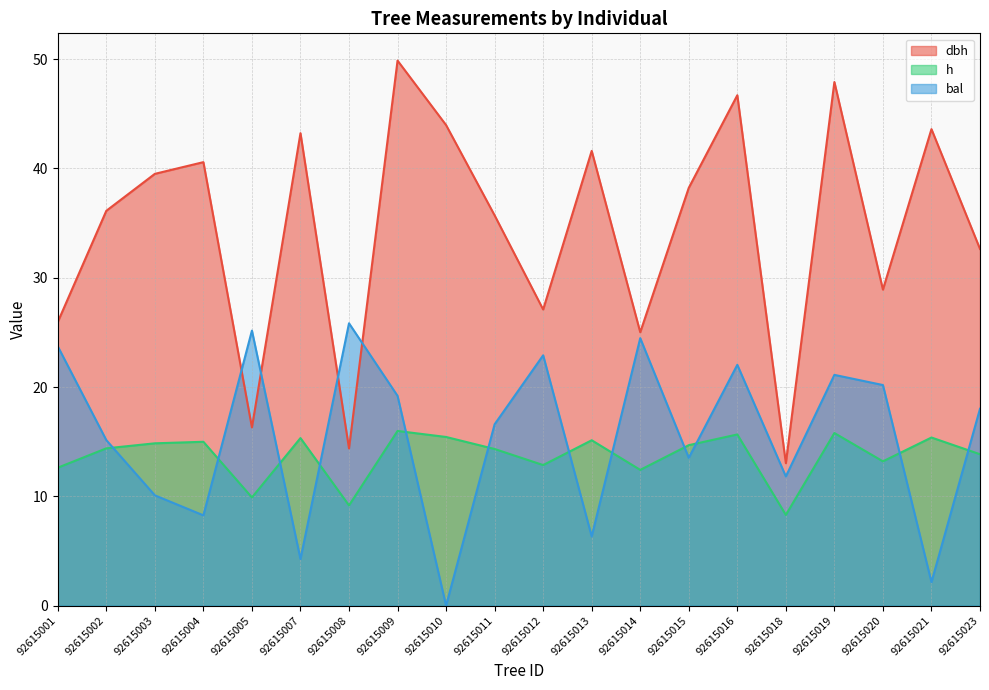

Reading left to right, extract all data points from this chart.

dbh: 92615001=25.9	92615002=36.1	92615003=39.5	92615004=40.6	92615005=16.3	92615007=43.2	92615008=14.4	92615009=49.9	92615010=44.0	92615011=35.7	92615012=27.1	92615013=41.6	92615014=25.0	92615015=38.2	92615016=46.7	92615018=13.0	92615019=47.9	92615020=28.9	92615021=43.6	92615023=32.6
h: 92615001=12.6	92615002=14.4	92615003=14.8	92615004=15.0	92615005=9.9	92615007=15.3	92615008=9.2	92615009=16.0	92615010=15.4	92615011=14.3	92615012=12.9	92615013=15.1	92615014=12.4	92615015=14.7	92615016=15.7	92615018=8.3	92615019=15.8	92615020=13.2	92615021=15.4	92615023=13.8
bal: 92615001=23.7	92615002=15.1	92615003=10.1	92615004=8.3	92615005=25.2	92615007=4.3	92615008=25.8	92615009=19.2	92615010=0.0	92615011=16.6	92615012=22.9	92615013=6.3	92615014=24.5	92615015=13.5	92615016=22.0	92615018=11.8	92615019=21.1	92615020=20.2	92615021=2.1	92615023=18.0